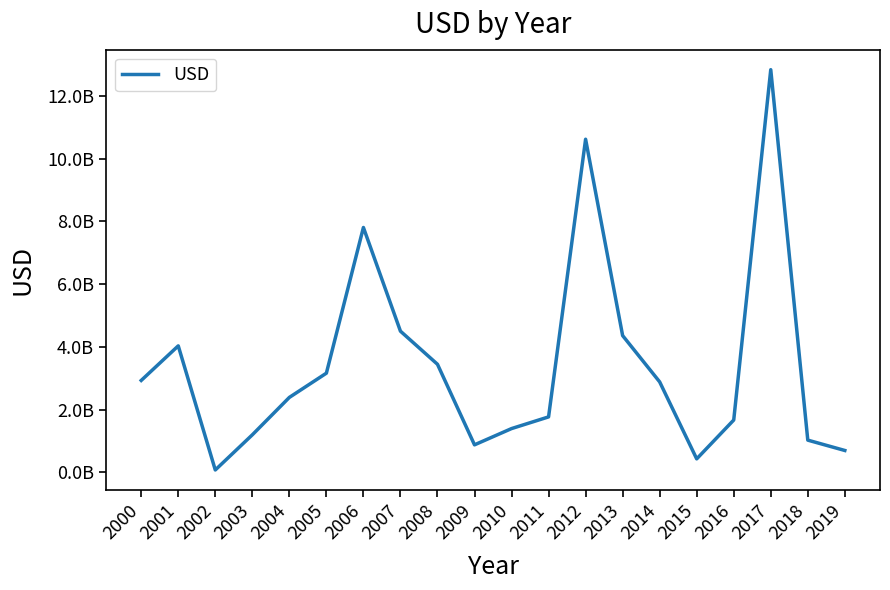

Approximately how many times larger is the value at 2017 compared to 2006?

1.6